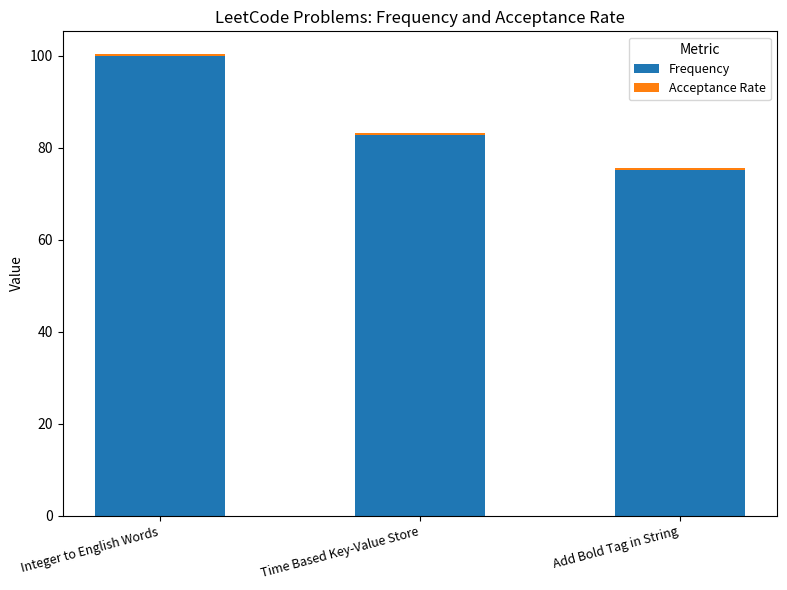

At which category is the sum across all series the highest?

Integer to English Words